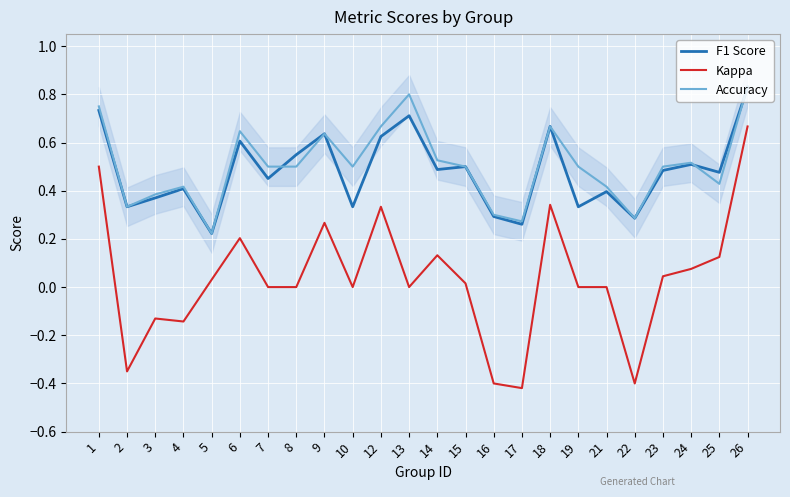

What is the sum of the Accuracy values at 26 and 14?

1.4